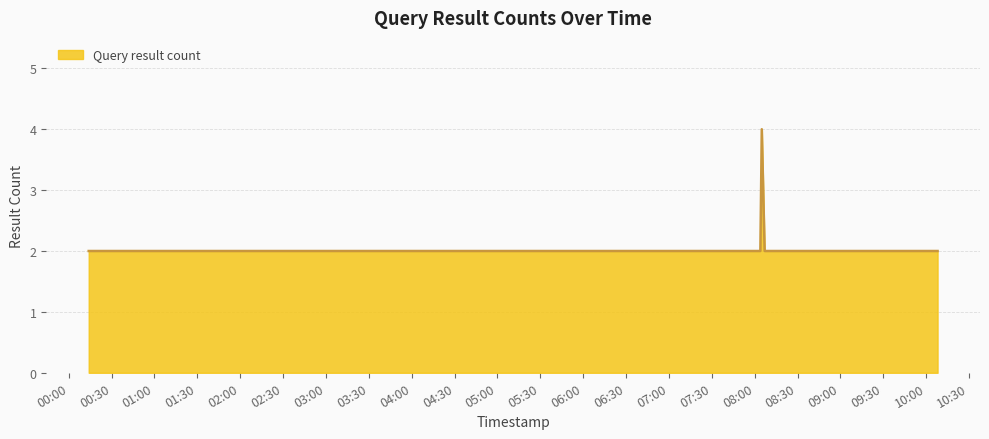

What is the greatest value displayed?

4